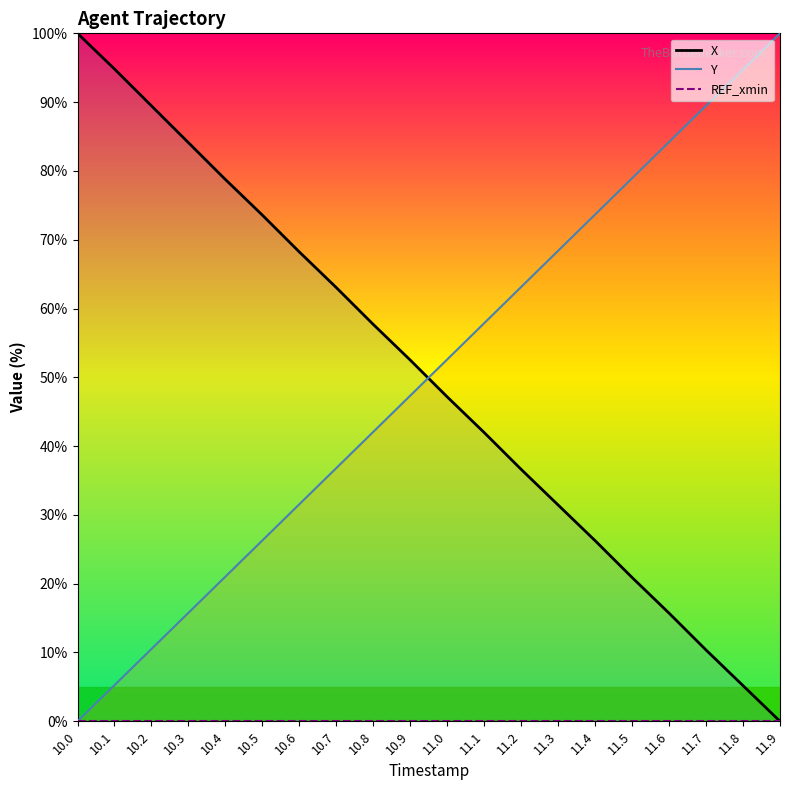

How many categories are shown in the chart?

20